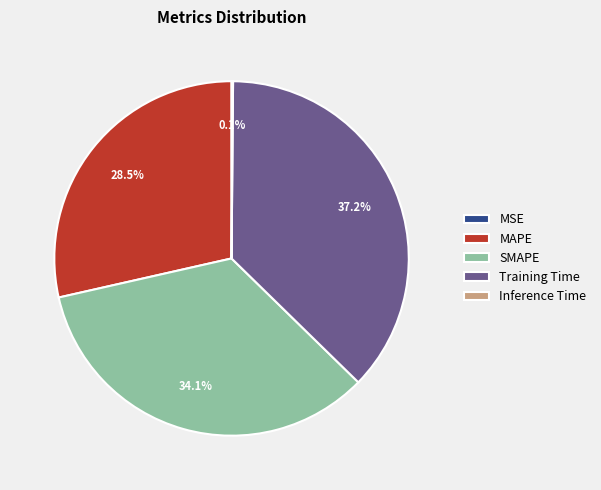

What is the ratio of the value at MAPE to the value at SMAPE?

0.8